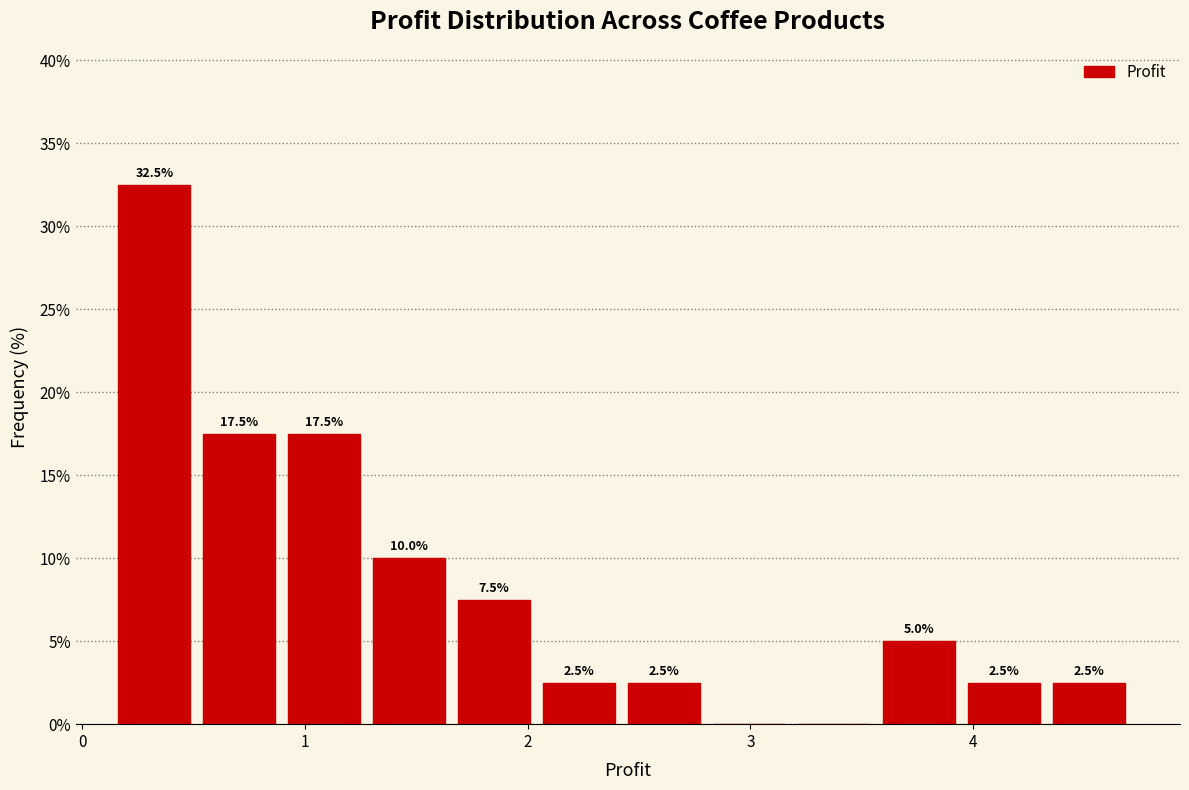

Read against the x-axis, roughly where is the centre of the tallest bar?

0.3